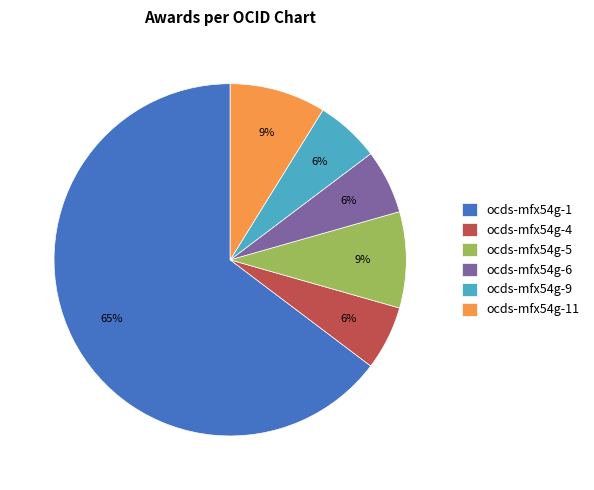

What percentage is the ocds-mfx54g-5 slice, to the nearest percent?

9%